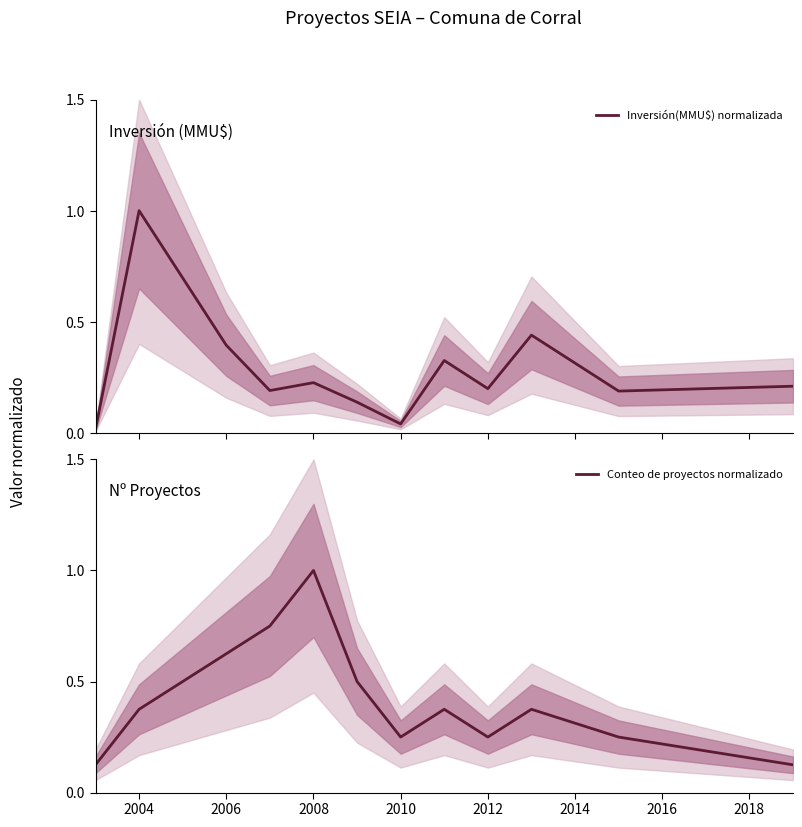

The Conteo de proyectos normalizado series shows 1.0 at 2008. True or false?

True